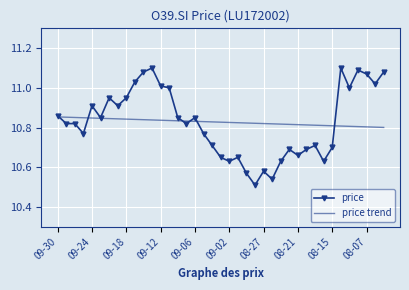

At how many categories does at least one series exceed 10?

39